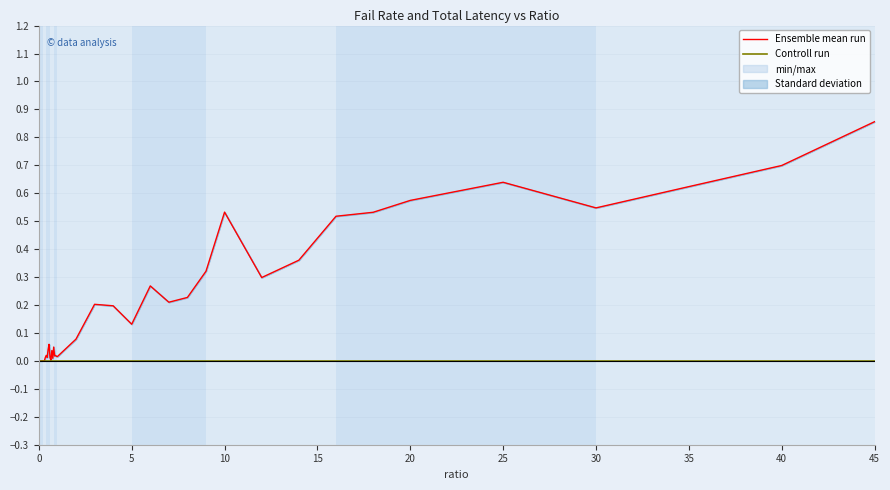

How many data points does each series have?

40